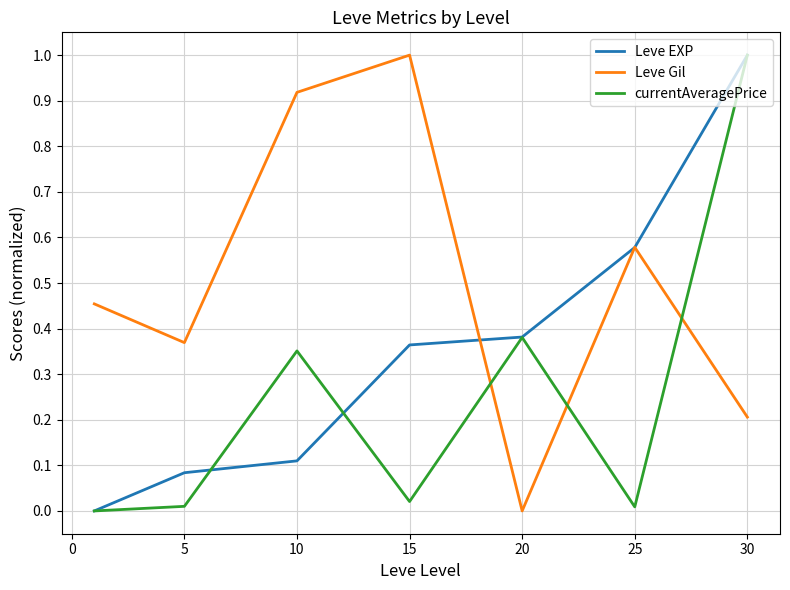

What is the maximum value shown in the chart?

1.0